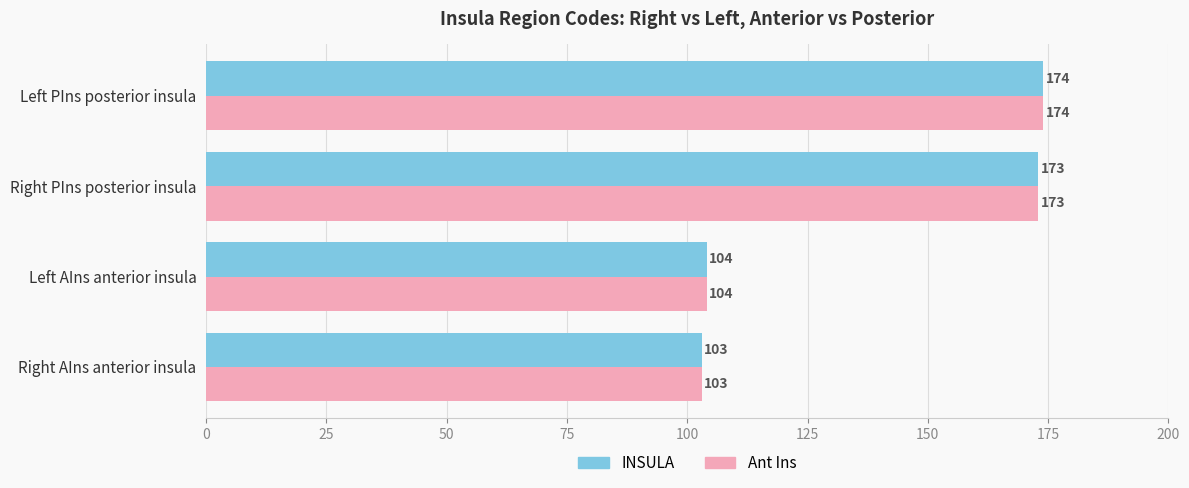

At which category is the sum across all series the highest?

Left PIns posterior insula